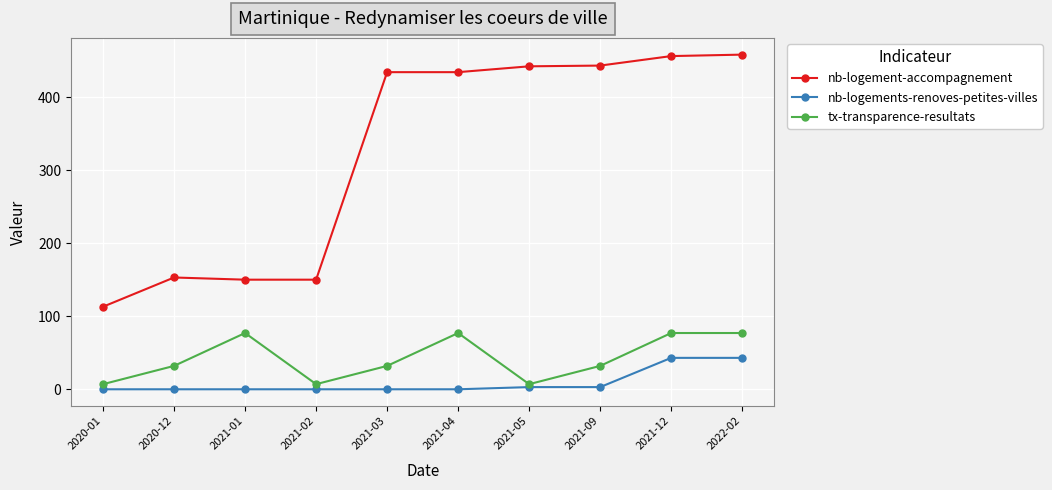

Where is the first local maximum for tx-transparence-resultats?

2021-01